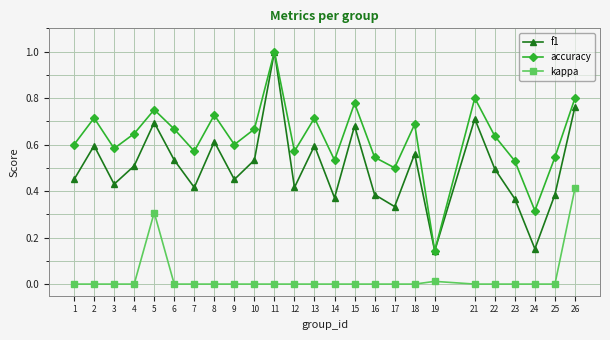

The kappa series shows 0.0 at 11. True or false?

True